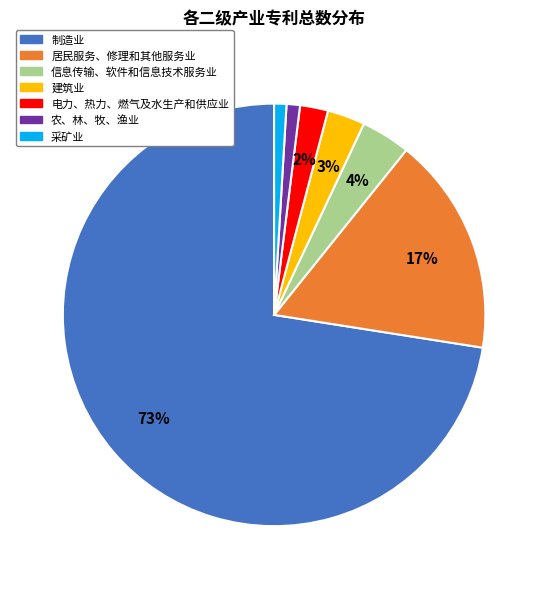

Count the number of slices in the pie.

7